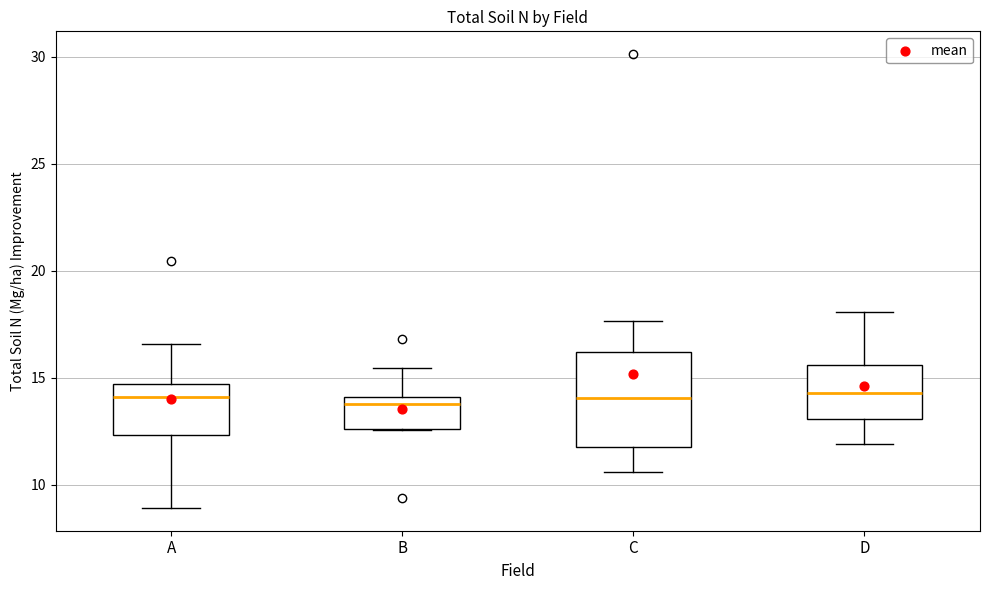

Comparing the boxes themselves (not the whiskers), which one is the tallest?

C